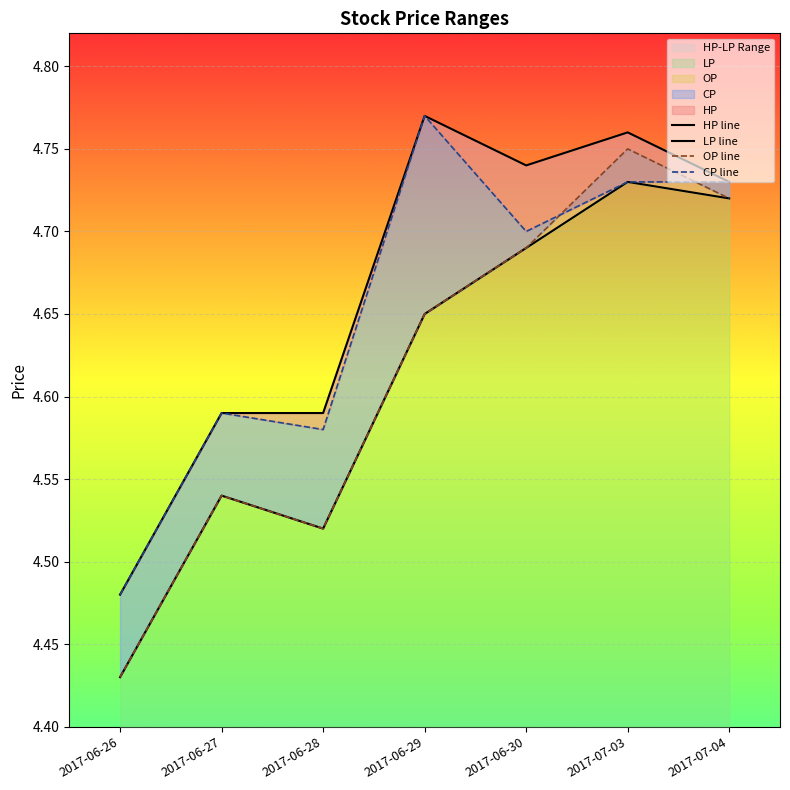

The HP line series shows 5.9 at 2017-06-26. True or false?

False